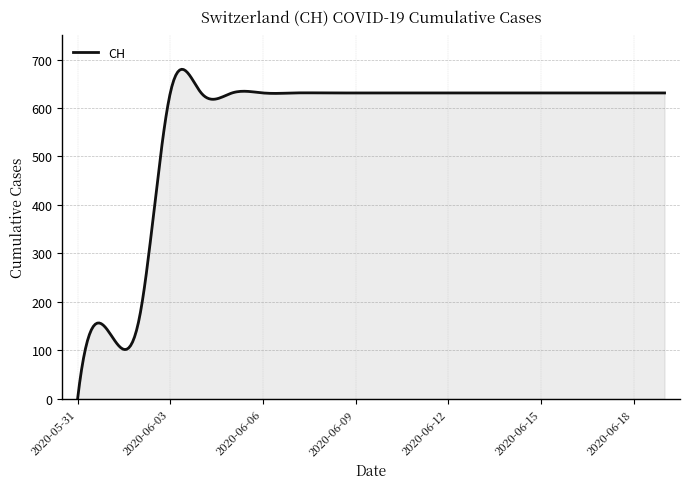

How many distinct data groups are displayed?

1